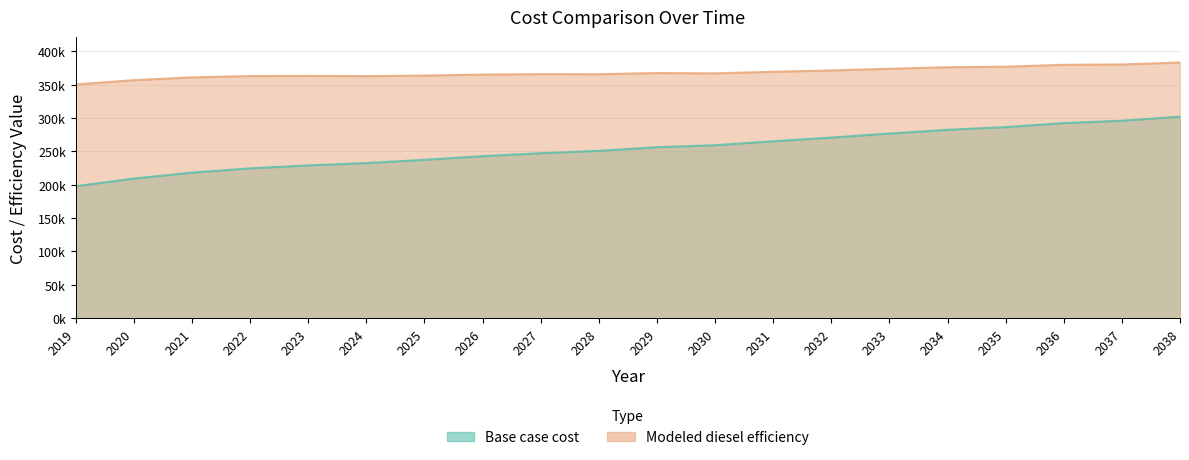

Which series has the largest total across all categories?

Modeled diesel efficiency